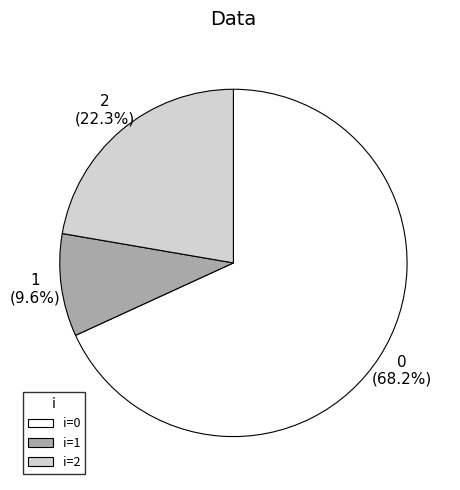

What portion of the pie excludes i=1?

90.4%